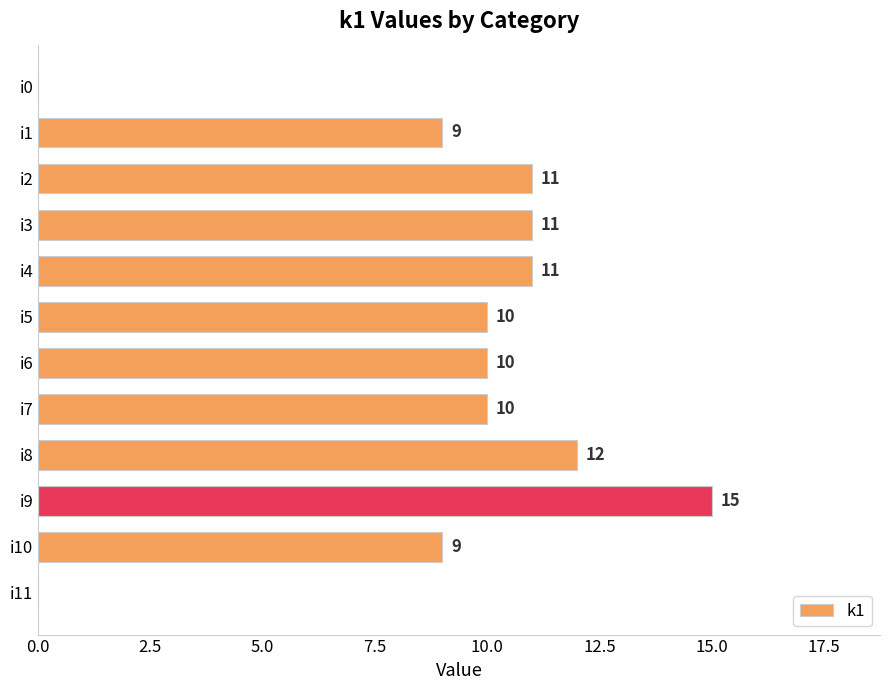

True or false: the data shows 5 at i4.

False